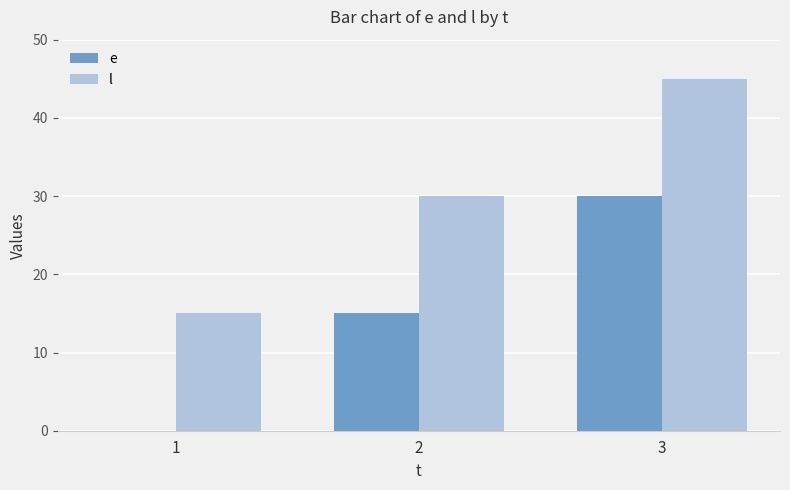

True or false: e has a value of 30 at 3.

True